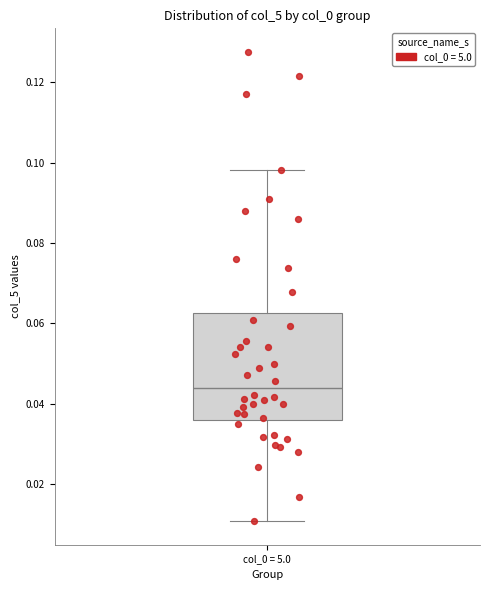

Where does the upper whisker of the box for col_0 = 5.0 end on the y-axis? The values are not printed on the chart, so give them approximately, as read against the axis.

0.098